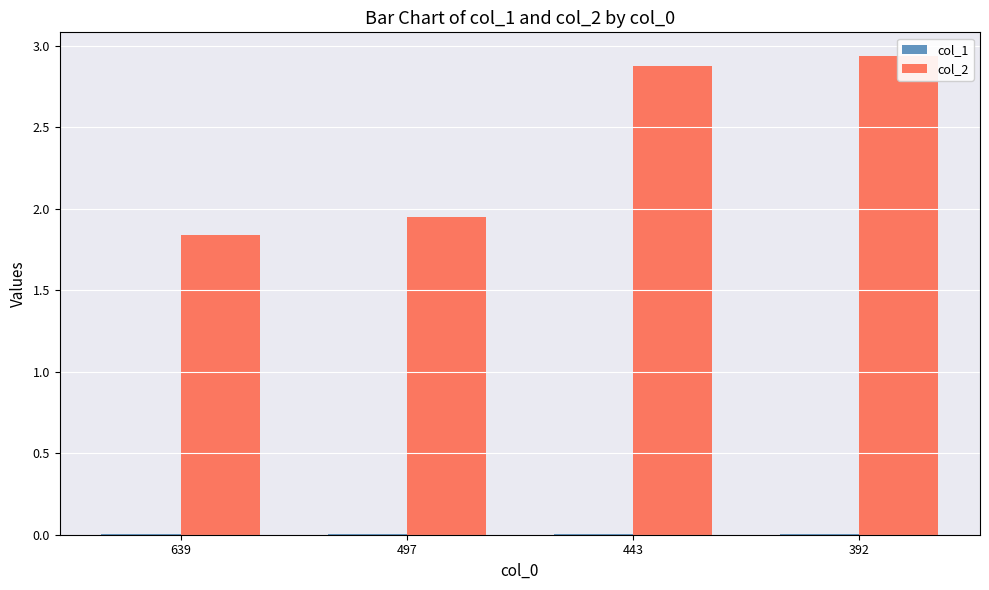

Is it true that col_2 equals 1.2 at 443?

False